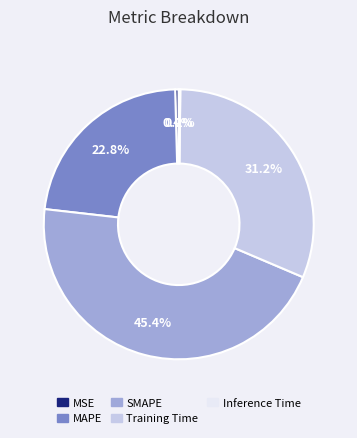

What is the total percentage of SMAPE and MSE?

45.8%